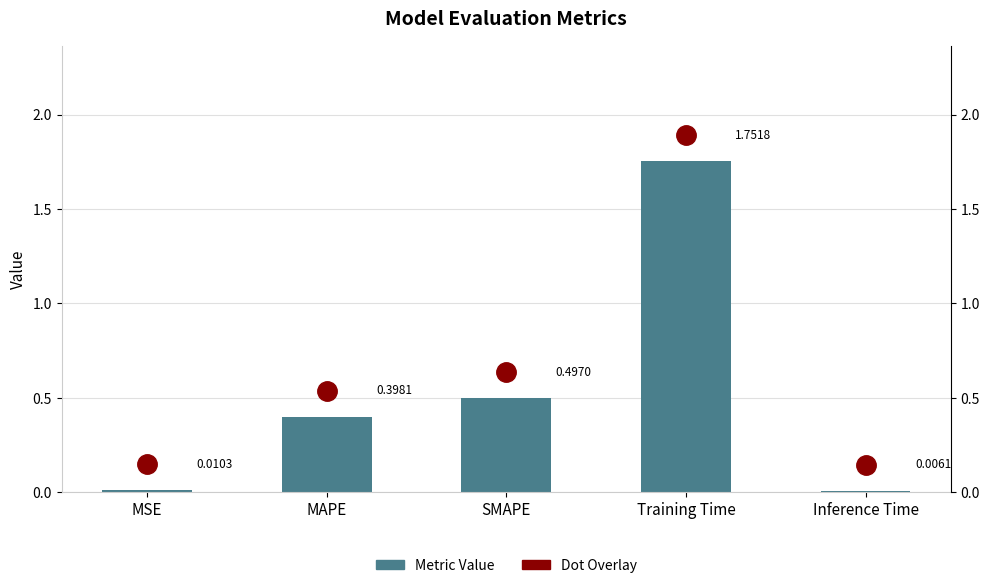

At which label is the value closest to 0?

Inference Time